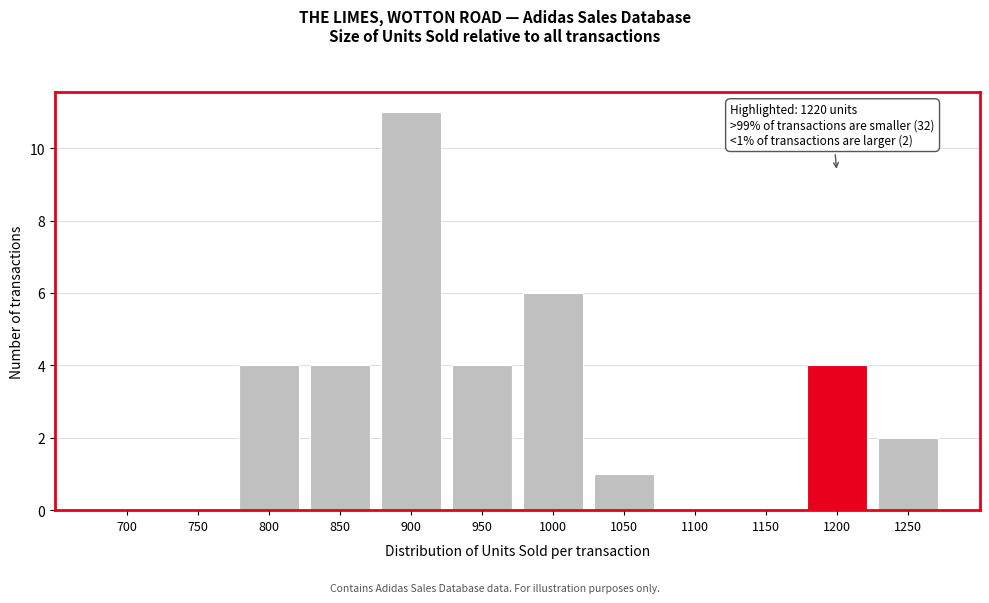

Reading left to right, what are all the values shown in this chart?

700=0	750=0	800=4	850=4	900=11	950=4	1000=6	1050=1	1100=0	1150=0	1200=4	1250=2